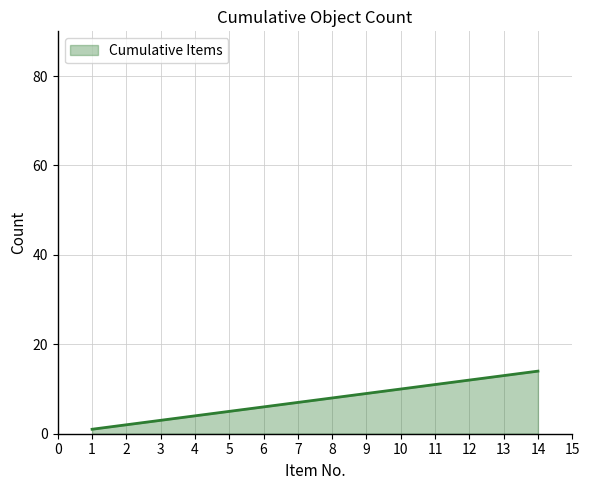

What is the change in value from 3 to 9?

+6